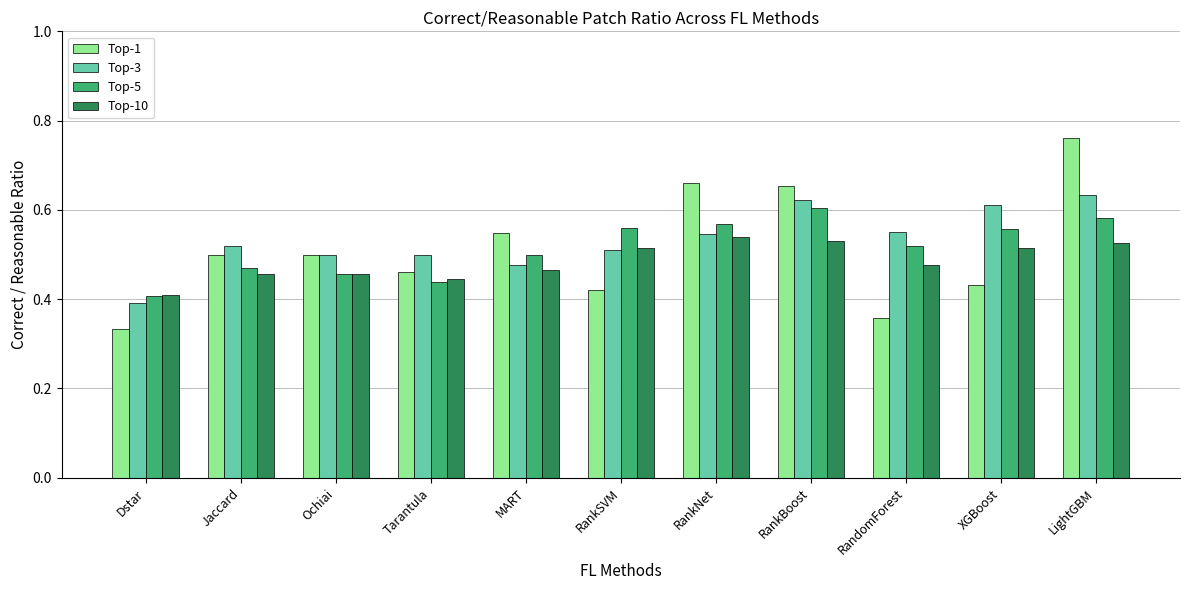

Which series changed the most between Dstar and Tarantula?

Top-1